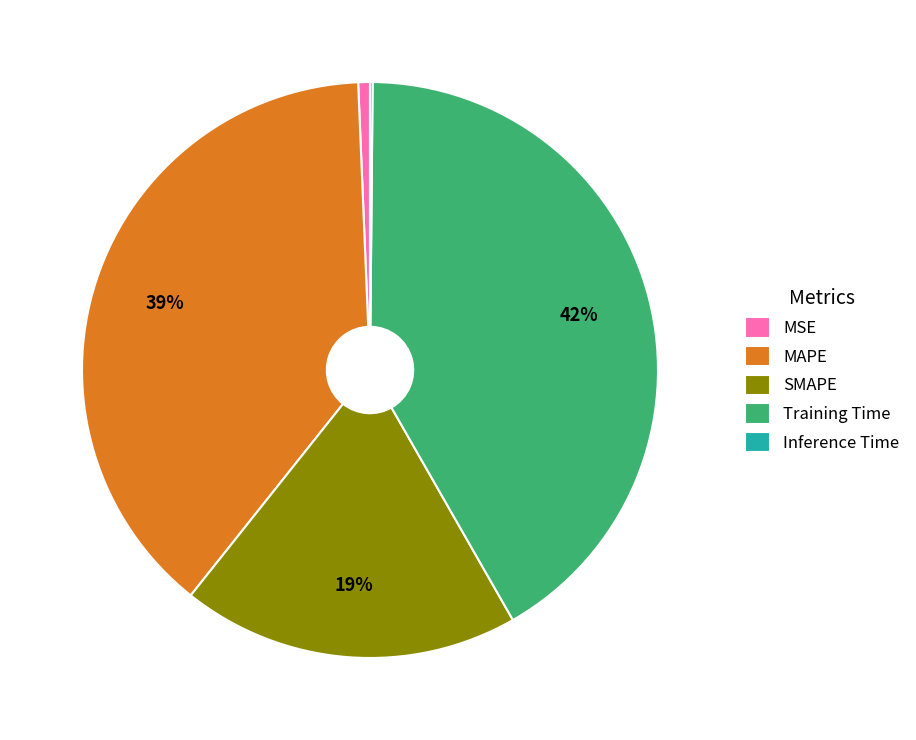

Which category has the biggest portion of the pie?

Training Time